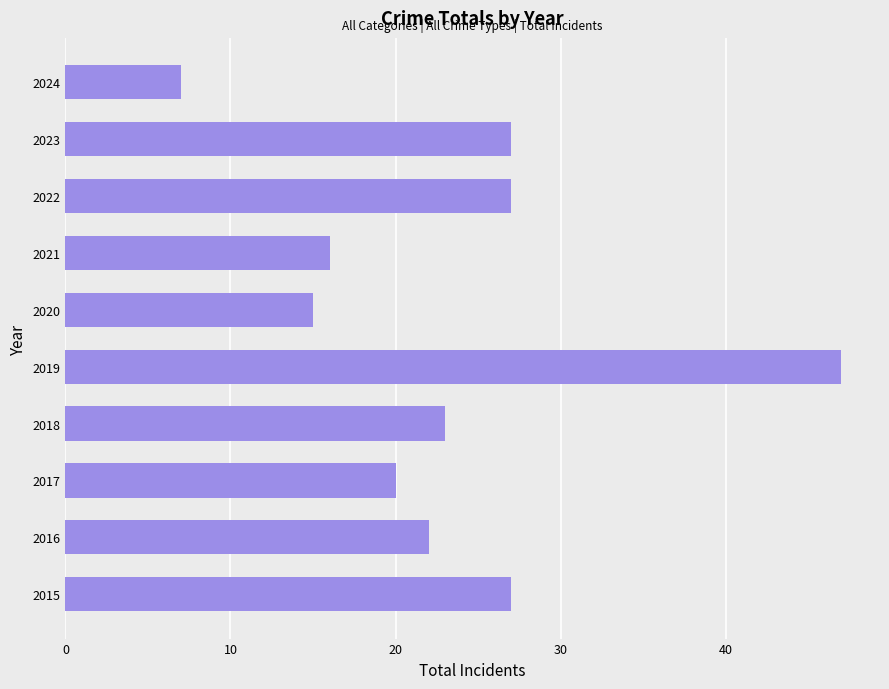

What is the minimum value shown in the chart?

7